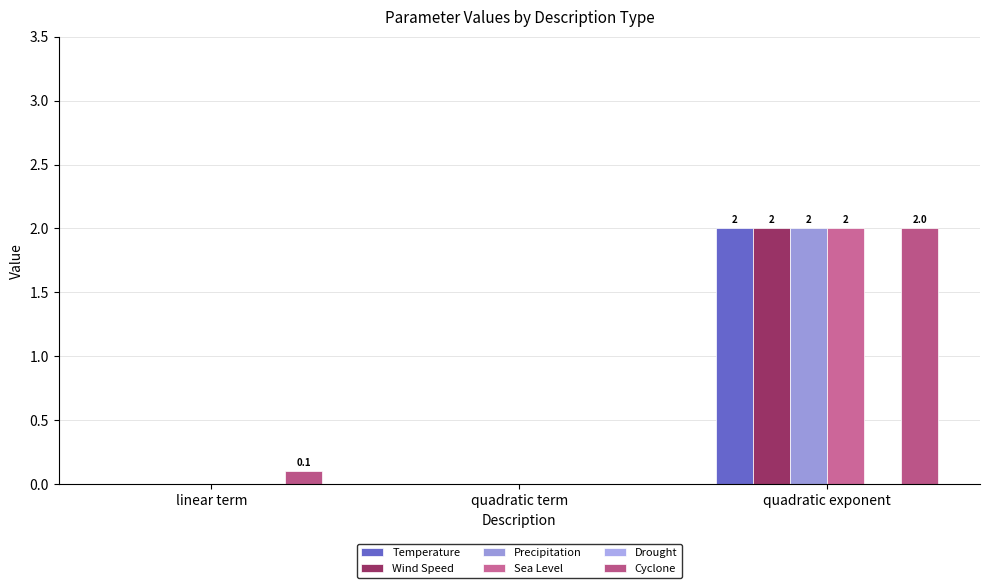

Reading right to left, transcribe all the data shown in this chart.

Temperature: 2.0	0.0	0.0
Wind Speed: 2.0	0.0	0.0
Precipitation: 2.0	0.0	0.0
Sea Level: 2.0	0.0	0.0
Drought: 0.0	0.0	0.0
Cyclone: 2.0	0.0	0.1